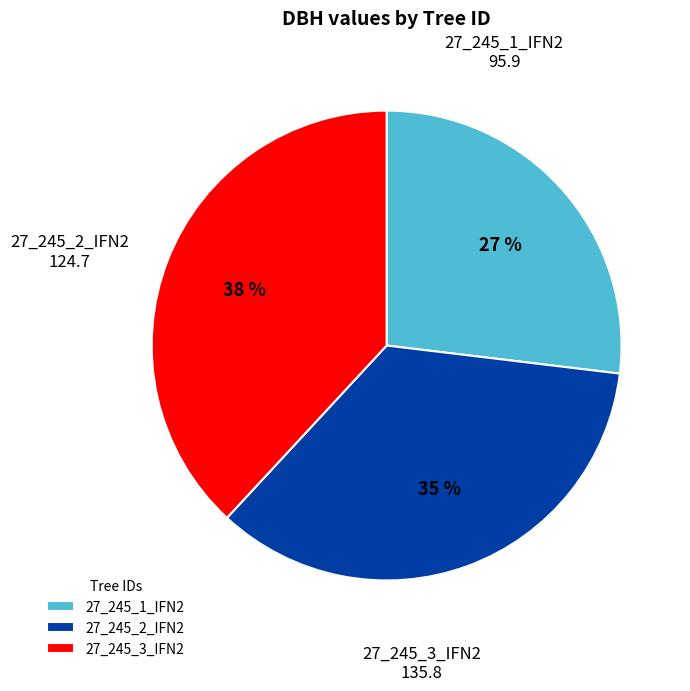

Approximately how many times larger is the value at 27_245_1_IFN2 compared to 27_245_3_IFN2?

0.7